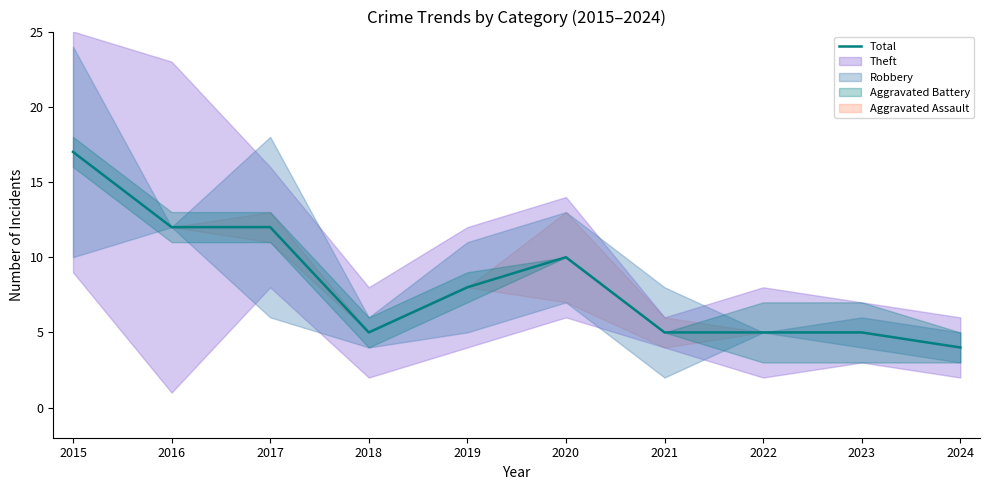

Is it true that the value at 2020 is 10?

True